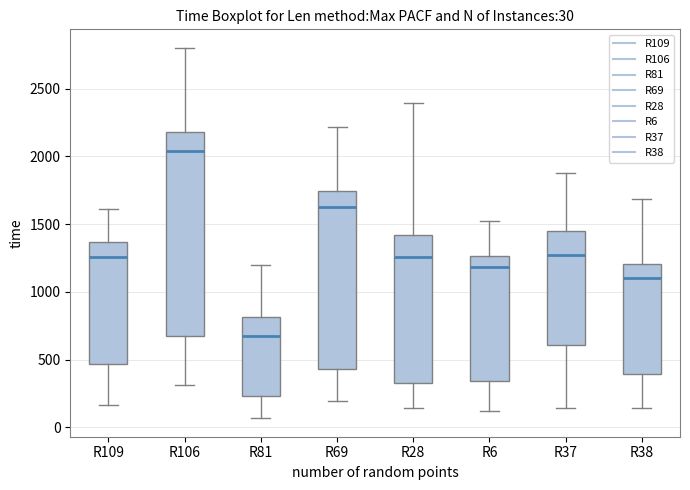

Which box is the tallest, from its lower edge to its upper edge?

R106